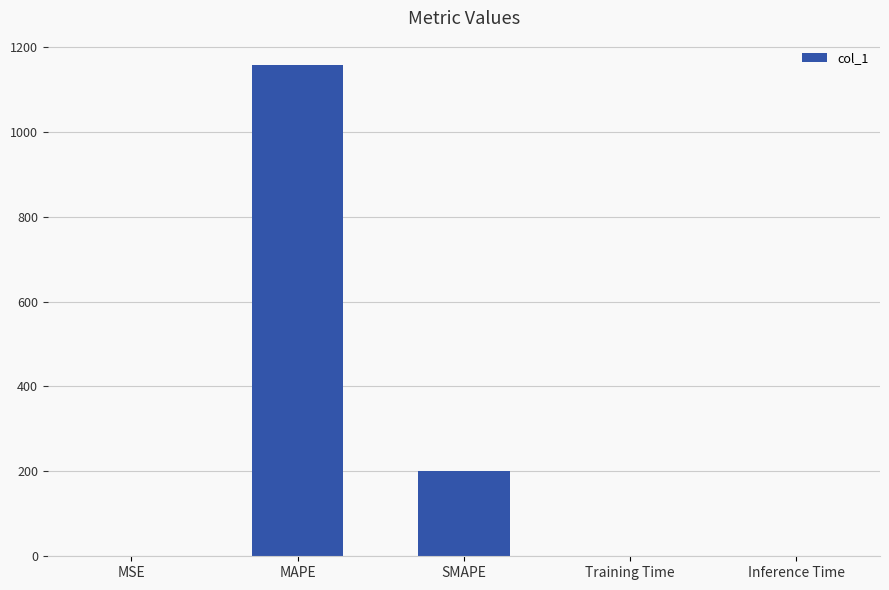

What is the sum of the values at SMAPE and MAPE?

1356.5